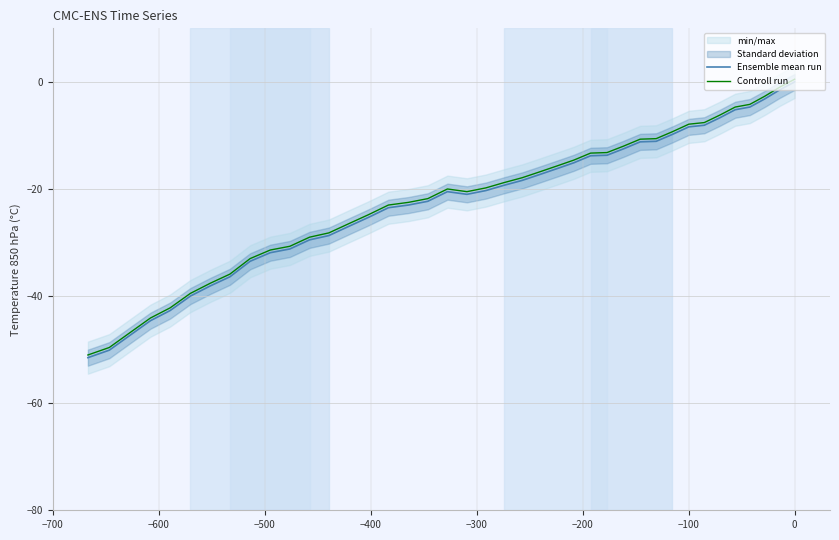

True or false: Ensemble mean run and Controll run cross at least once.

False